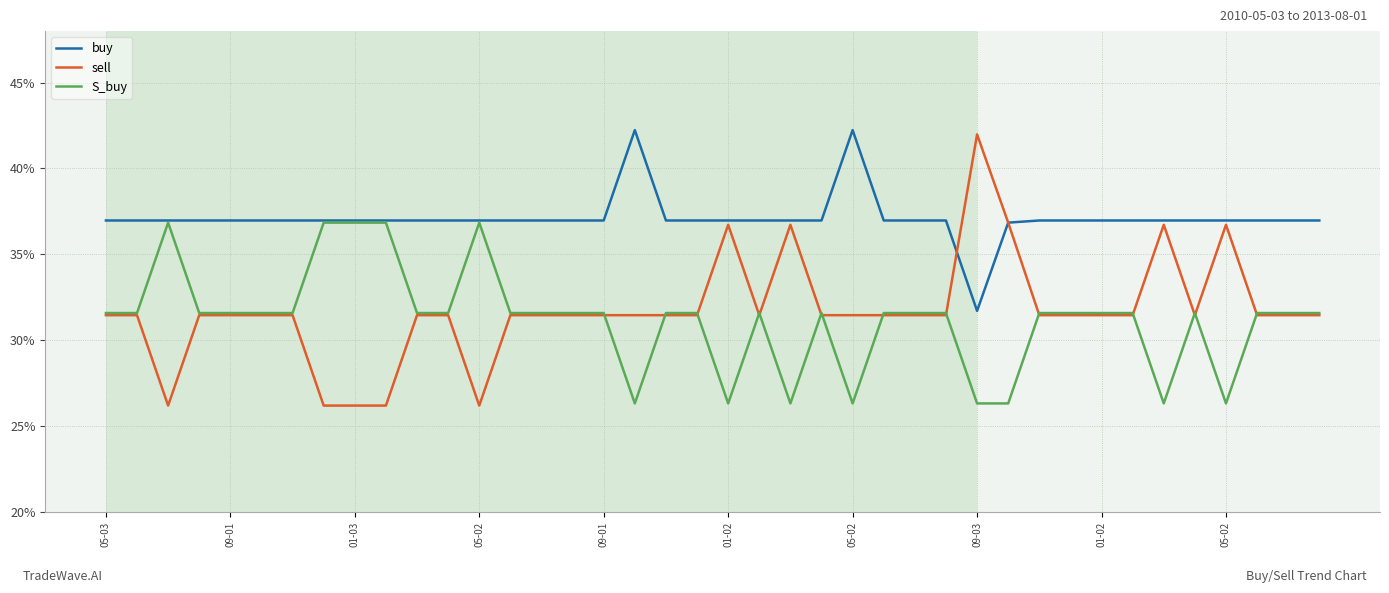

Which series has the largest range (max minus min)?

sell